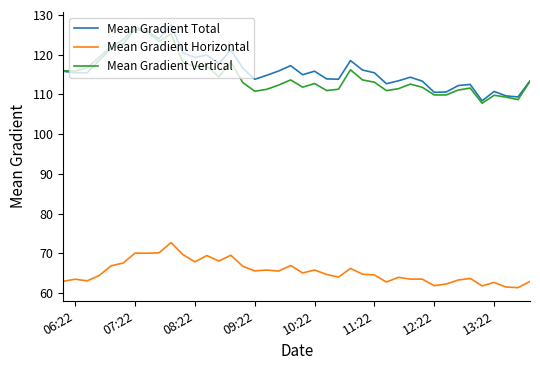

In Mean Gradient Total, how many points are lower than both neighbors (excluding endpoints)?

11